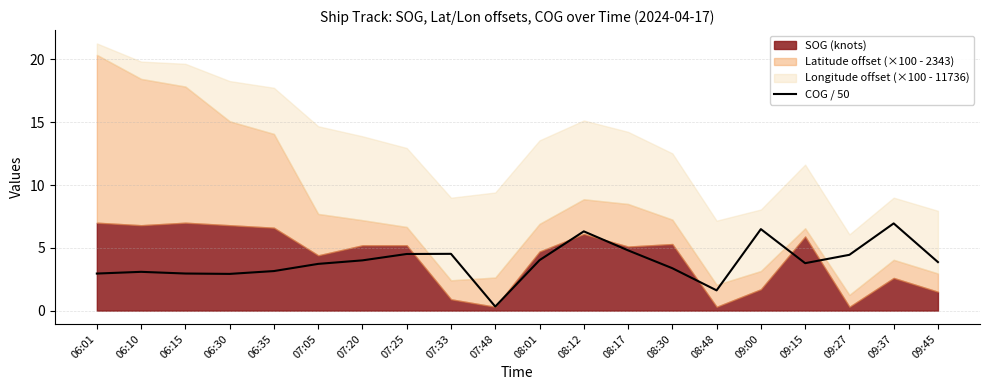

How many interior local peaks (higher than both neighbors) does the data have?

5